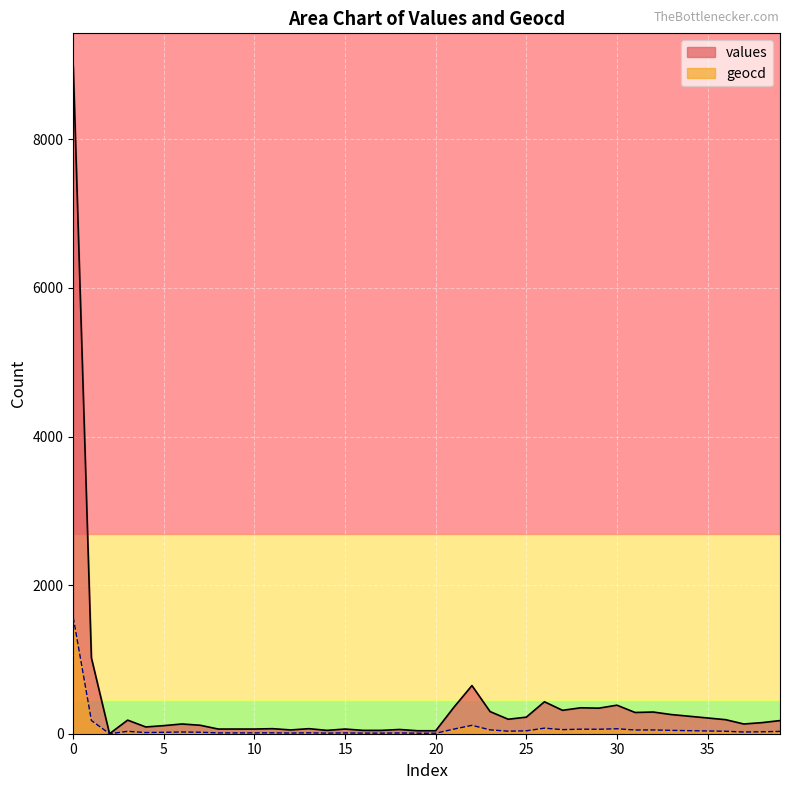

What is the approximate value of geocd at 39, to the nearest 10?

30